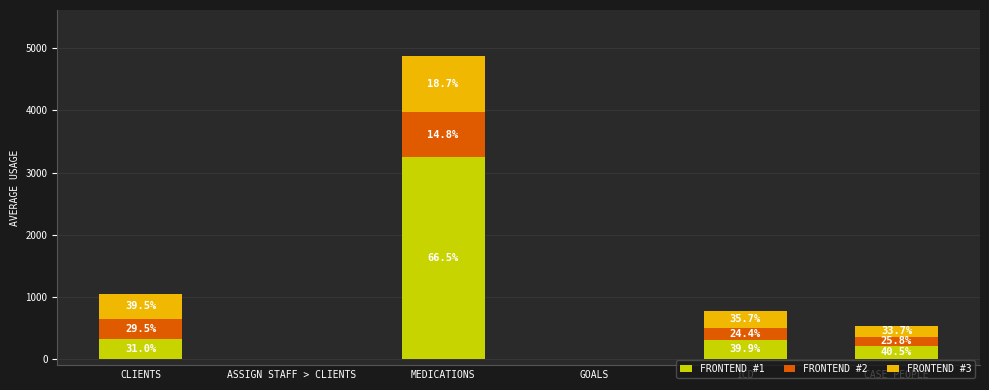

True or false: FRONTEND #1 has a value of 1965.4 at ASSIGN STAFF > CLIENTS.

False